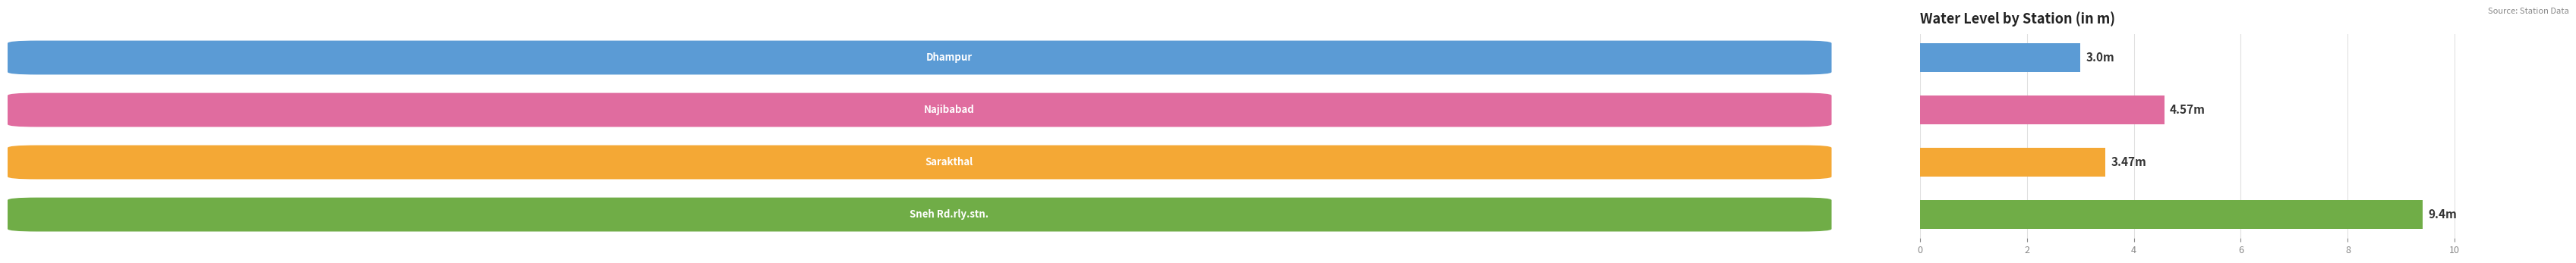

What is the difference between the second highest and second lowest values?

1.1